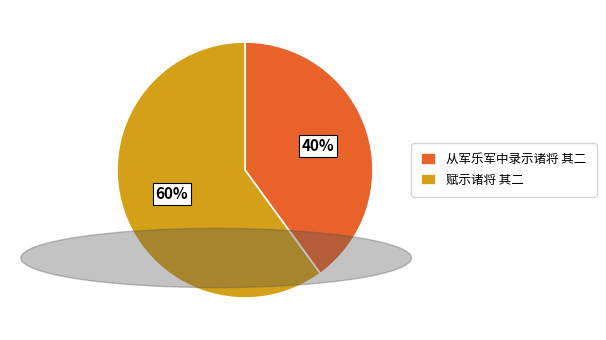

What is the ratio of the value at 赋示诸将 其二 to the value at 从军乐军中录示诸将 其二?

1.5